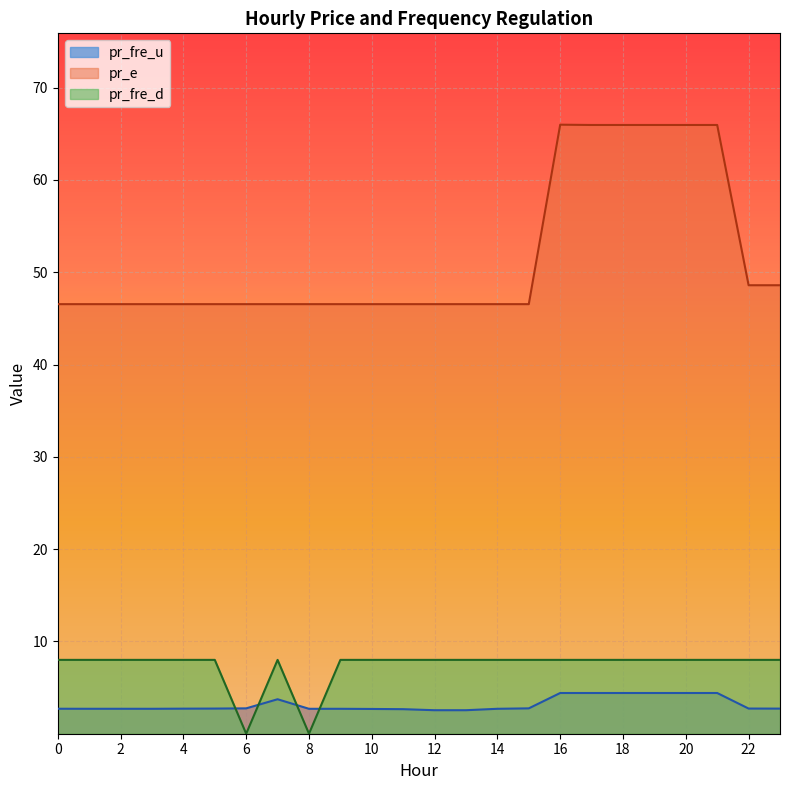

Reading left to right, what are all the values shown in this chart?

pr_fre_u: 0=2.7	1=2.7	2=2.7	3=2.7	4=2.7	5=2.7	6=2.7	7=3.7	8=2.7	9=2.7	10=2.7	11=2.7	12=2.5	13=2.5	14=2.7	15=2.7	16=4.4	17=4.4	18=4.4	19=4.4	20=4.4	21=4.4	22=2.7	23=2.7
pr_e: 0=46.5	1=46.5	2=46.5	3=46.5	4=46.5	5=46.5	6=46.5	7=46.5	8=46.5	9=46.5	10=46.5	11=46.5	12=46.5	13=46.5	14=46.5	15=46.5	16=66.0	17=65.9	18=65.9	19=65.9	20=65.9	21=65.9	22=48.6	23=48.6
pr_fre_d: 0=8.0	1=8.0	2=8.0	3=8.0	4=8.0	5=8.0	6=0.0	7=8.0	8=0.0	9=8.0	10=8.0	11=8.0	12=8.0	13=8.0	14=8.0	15=8.0	16=8.0	17=8.0	18=8.0	19=8.0	20=8.0	21=8.0	22=8.0	23=8.0